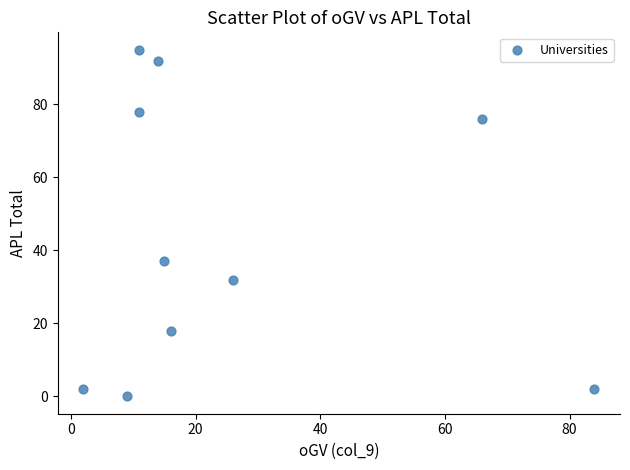

What Y value in the scatter plot is closest to 47?

37